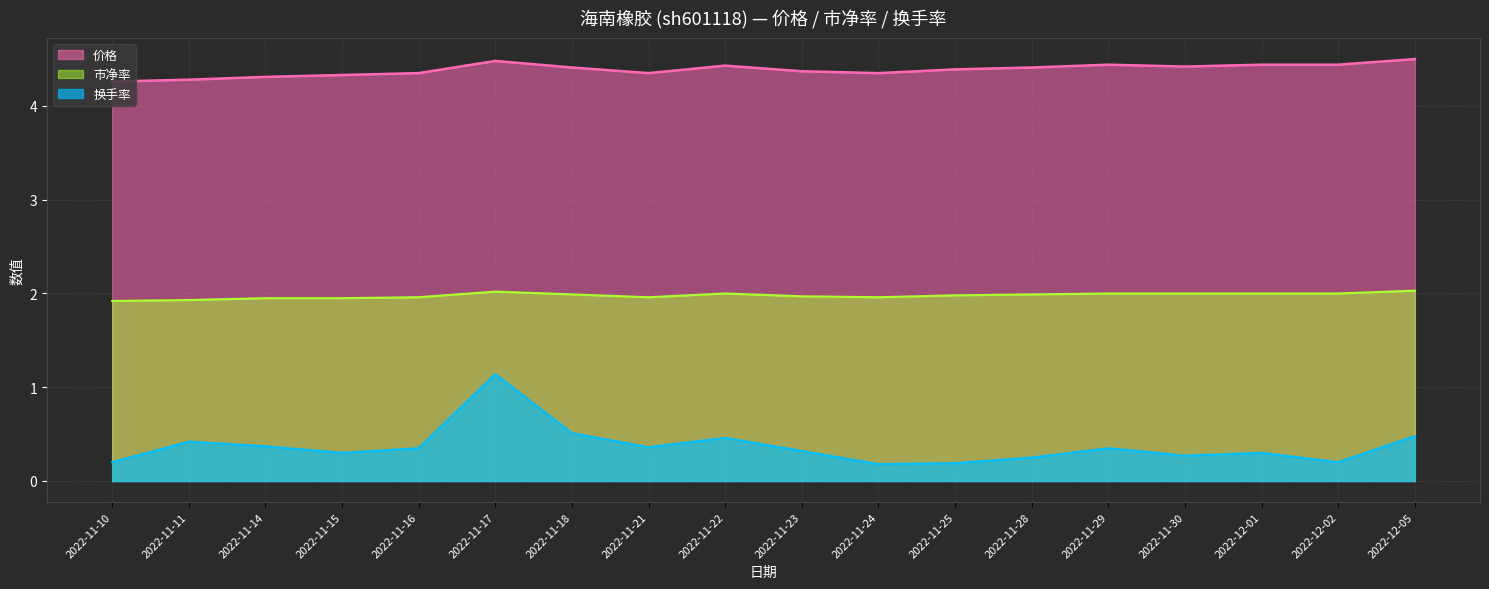

What is the smallest value displayed?

0.2